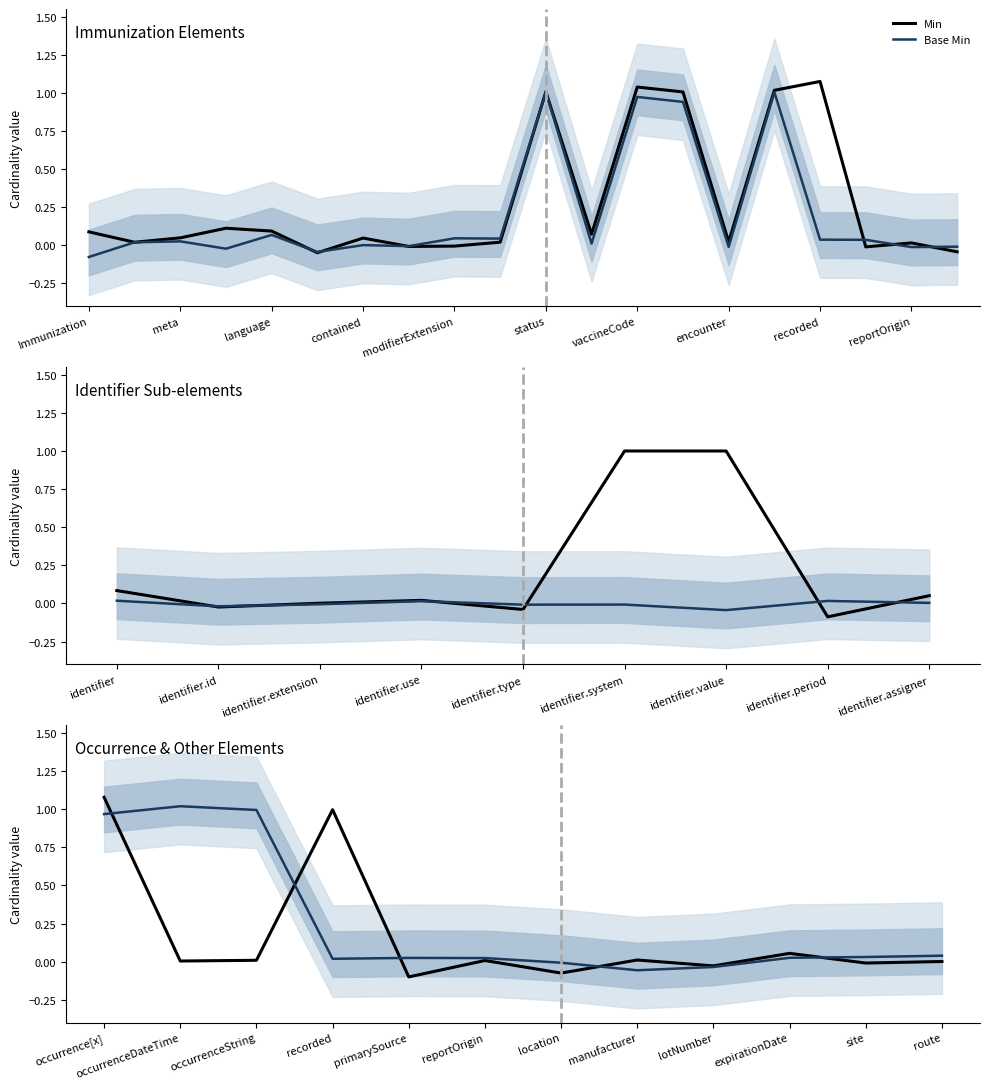

Which category has the highest value in the Min series?

Immunization